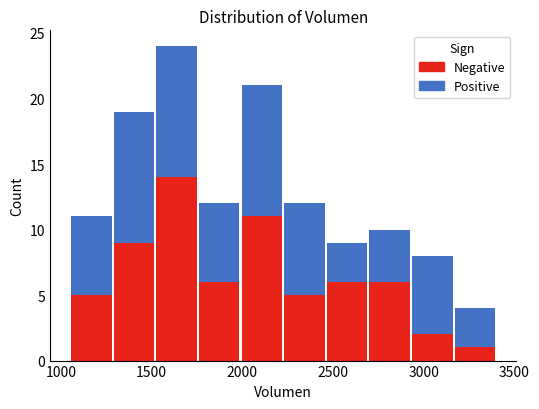

Which range on the x-axis has the tallest stacked bar (by total height)?

1500 to 1750